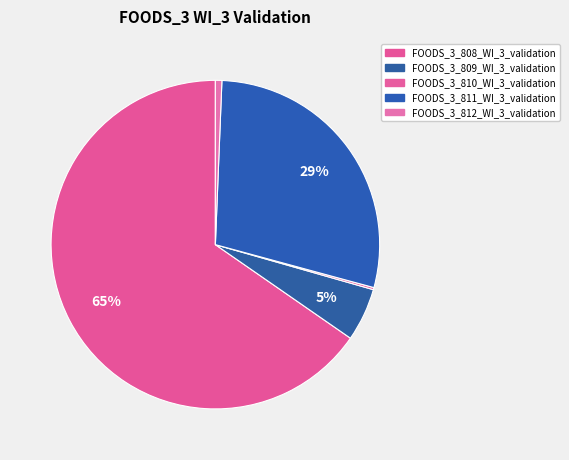

Between FOODS_3_812_WI_3_validation and FOODS_3_810_WI_3_validation, which is larger?

FOODS_3_812_WI_3_validation